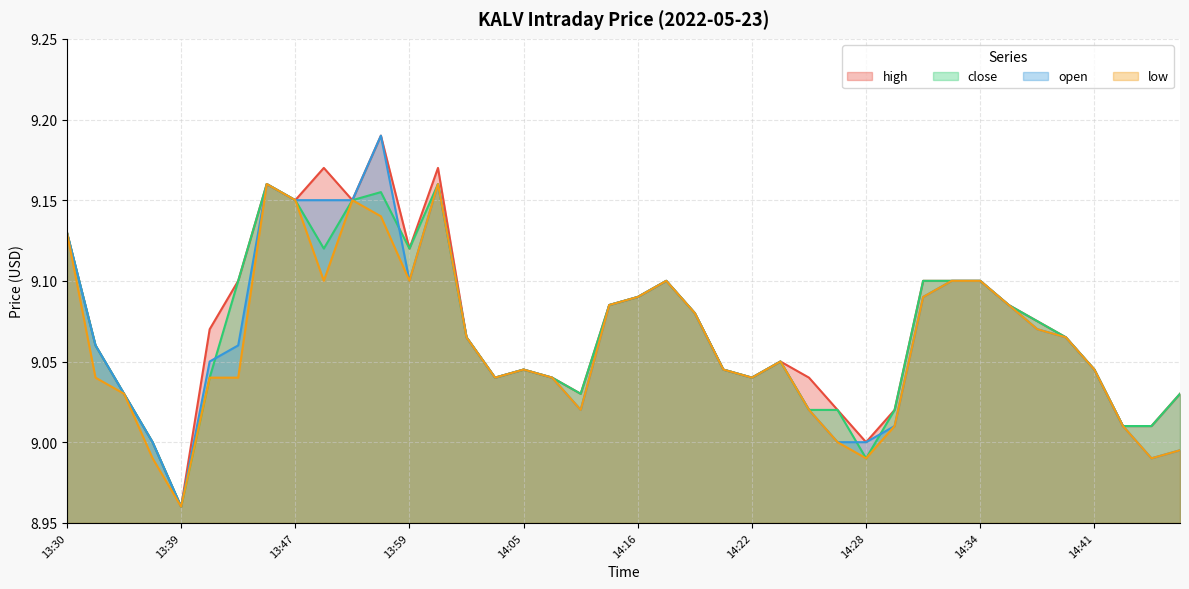

Reading left to right, what are all the values shown in this chart?

high: 13:30=9.1	13:31=9.1	13:33=9.0	13:37=9.0	13:39=9.0	13:41=9.1	13:44=9.1	13:46=9.2	13:47=9.2	13:48=9.2	13:53=9.2	13:54=9.2	13:59=9.1	14:00=9.2	14:03=9.1	14:04=9.0	14:05=9.0	14:06=9.0	14:11=9.0	14:15=9.1	14:16=9.1	14:18=9.1	14:19=9.1	14:21=9.0	14:22=9.0	14:25=9.1	14:26=9.0	14:27=9.0	14:28=9.0	14:29=9.0	14:32=9.1	14:33=9.1	14:34=9.1	14:36=9.1	14:37=9.1	14:39=9.1	14:41=9.0	14:42=9.0	14:43=9.0	14:44=9.0
close: 13:30=9.1	13:31=9.1	13:33=9.0	13:37=9.0	13:39=9.0	13:41=9.0	13:44=9.1	13:46=9.2	13:47=9.2	13:48=9.1	13:53=9.2	13:54=9.2	13:59=9.1	14:00=9.2	14:03=9.1	14:04=9.0	14:05=9.0	14:06=9.0	14:11=9.0	14:15=9.1	14:16=9.1	14:18=9.1	14:19=9.1	14:21=9.0	14:22=9.0	14:25=9.1	14:26=9.0	14:27=9.0	14:28=9.0	14:29=9.0	14:32=9.1	14:33=9.1	14:34=9.1	14:36=9.1	14:37=9.1	14:39=9.1	14:41=9.0	14:42=9.0	14:43=9.0	14:44=9.0
open: 13:30=9.1	13:31=9.1	13:33=9.0	13:37=9.0	13:39=9.0	13:41=9.1	13:44=9.1	13:46=9.2	13:47=9.2	13:48=9.2	13:53=9.2	13:54=9.2	13:59=9.1	14:00=9.2	14:03=9.1	14:04=9.0	14:05=9.0	14:06=9.0	14:11=9.0	14:15=9.1	14:16=9.1	14:18=9.1	14:19=9.1	14:21=9.0	14:22=9.0	14:25=9.1	14:26=9.0	14:27=9.0	14:28=9.0	14:29=9.0	14:32=9.1	14:33=9.1	14:34=9.1	14:36=9.1	14:37=9.1	14:39=9.1	14:41=9.0	14:42=9.0	14:43=9.0	14:44=9.0
low: 13:30=9.1	13:31=9.0	13:33=9.0	13:37=9.0	13:39=9.0	13:41=9.0	13:44=9.0	13:46=9.2	13:47=9.2	13:48=9.1	13:53=9.2	13:54=9.1	13:59=9.1	14:00=9.2	14:03=9.1	14:04=9.0	14:05=9.0	14:06=9.0	14:11=9.0	14:15=9.1	14:16=9.1	14:18=9.1	14:19=9.1	14:21=9.0	14:22=9.0	14:25=9.1	14:26=9.0	14:27=9.0	14:28=9.0	14:29=9.0	14:32=9.1	14:33=9.1	14:34=9.1	14:36=9.1	14:37=9.1	14:39=9.1	14:41=9.0	14:42=9.0	14:43=9.0	14:44=9.0